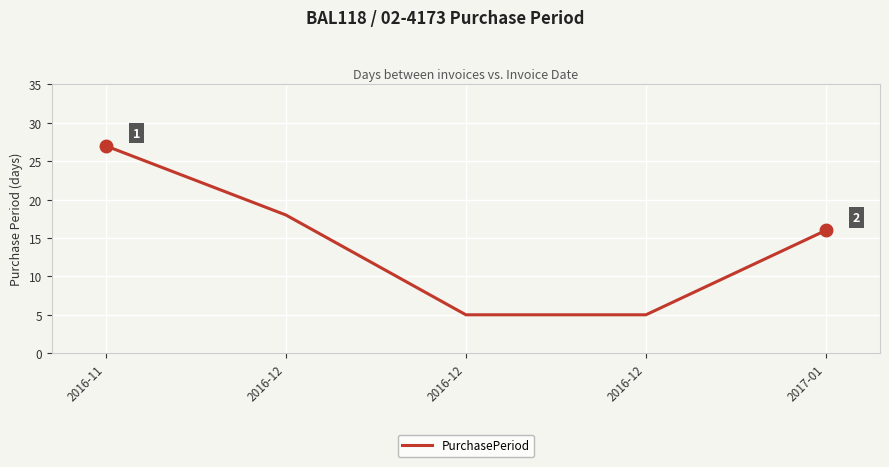

Is it true that the value at 2016-12 is 25?

False